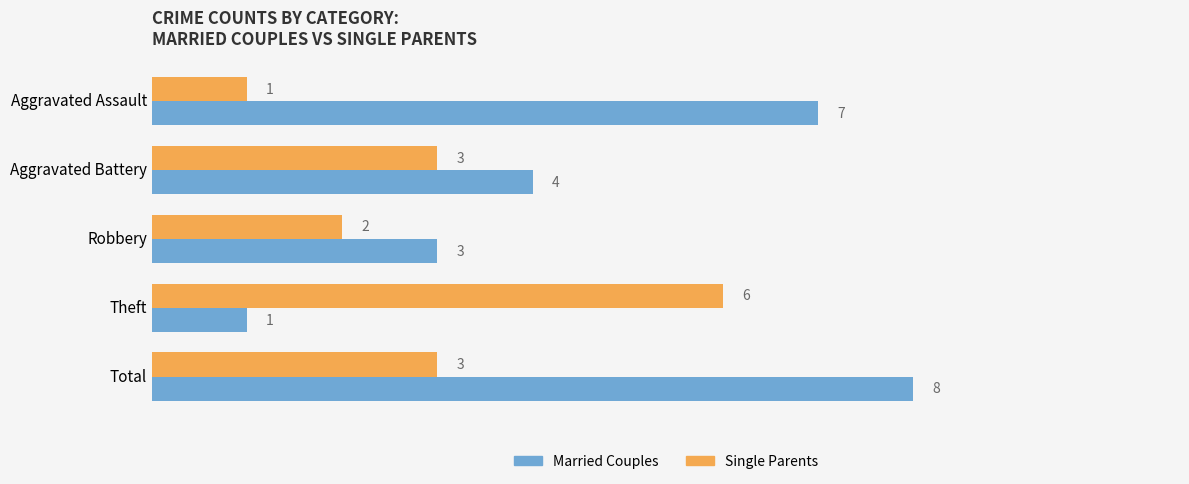

At which label does Single Parents reach its minimum?

Aggravated Assault